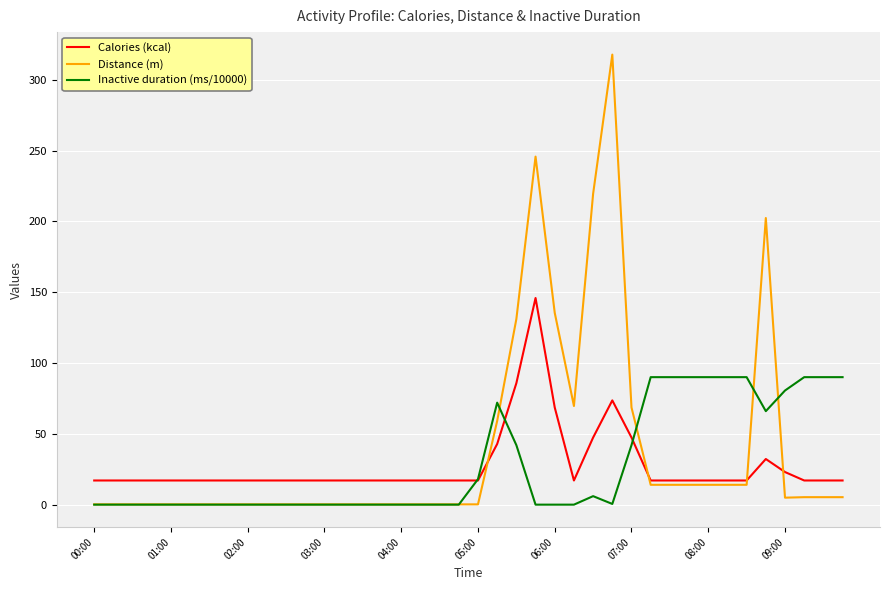

Which series has the widest spread of values?

Distance (m)